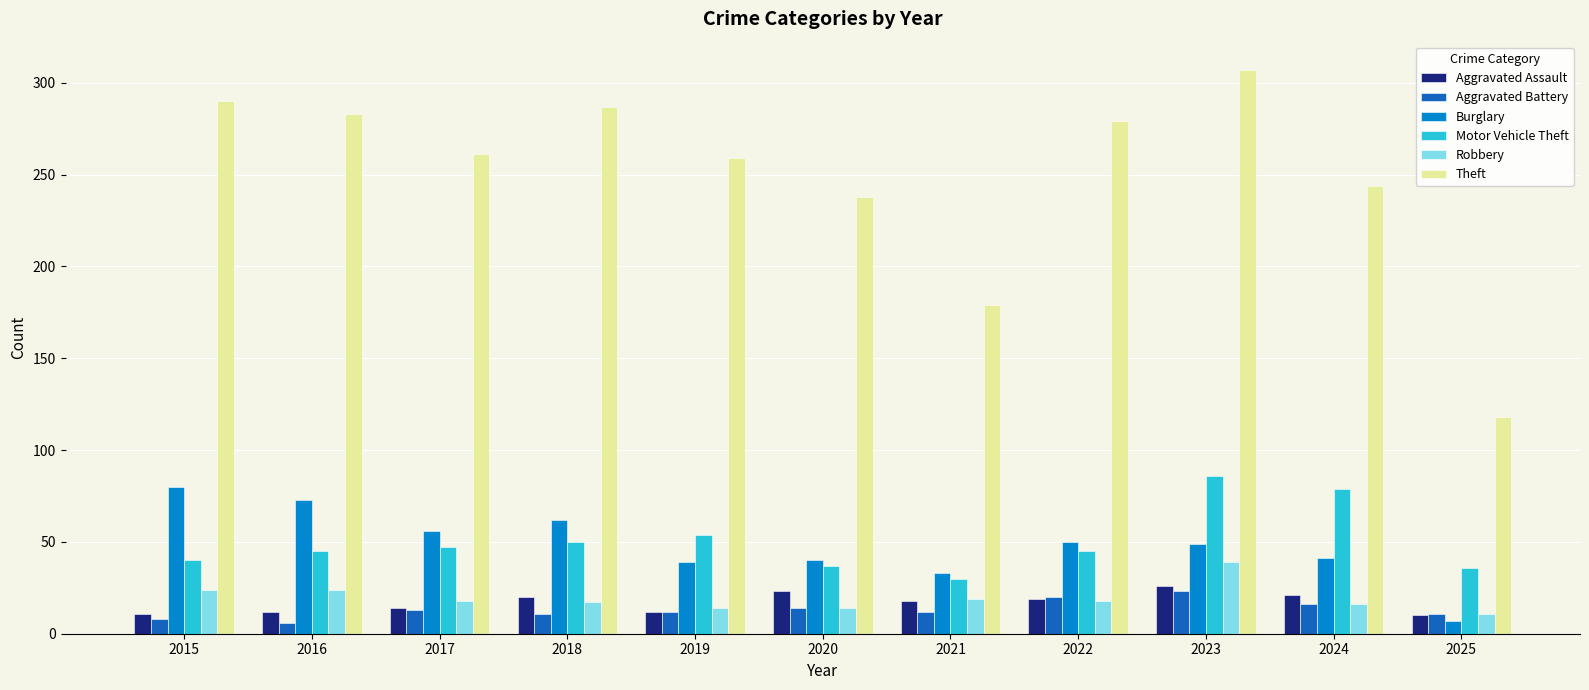

Is it true that Theft equals 95 at 2015?

False